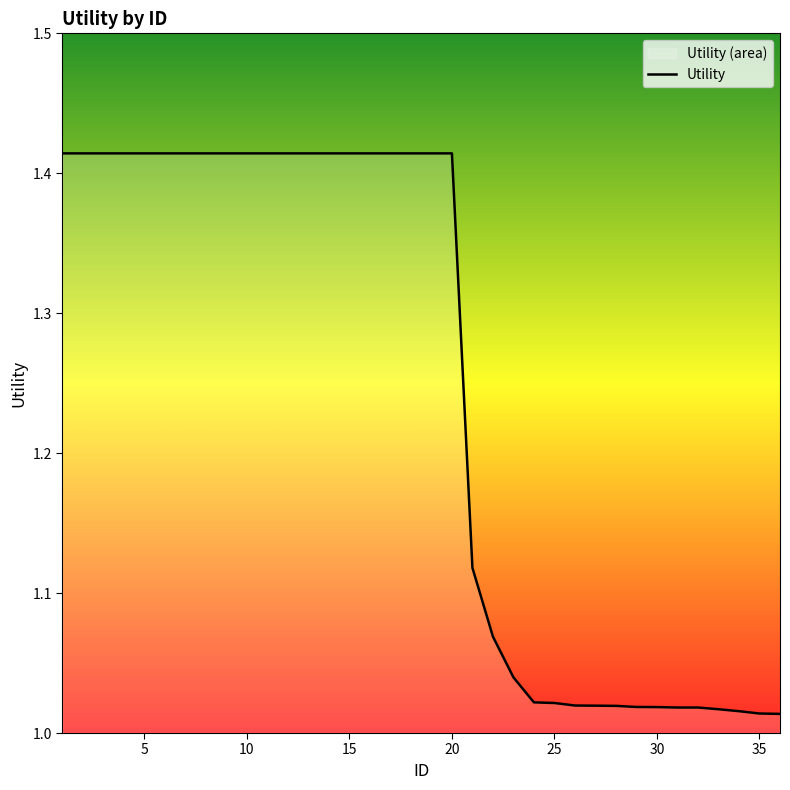

What is the difference between the maximum and minimum values?

0.4